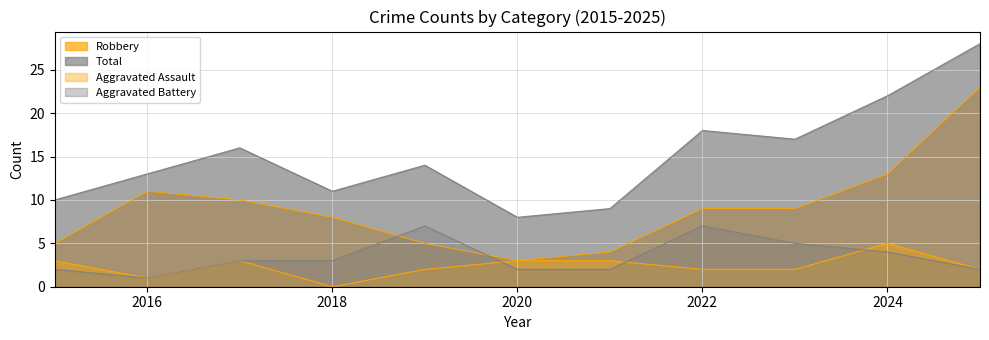

Reading left to right, what are all the values shown in this chart?

Robbery: 5	11	10	8	5	3	4	9	9	13	23
Total: 10	13	16	11	14	8	9	18	17	22	28
Aggravated Assault: 3	1	3	0	2	3	3	2	2	5	2
Aggravated Battery: 2	1	3	3	7	2	2	7	5	4	2